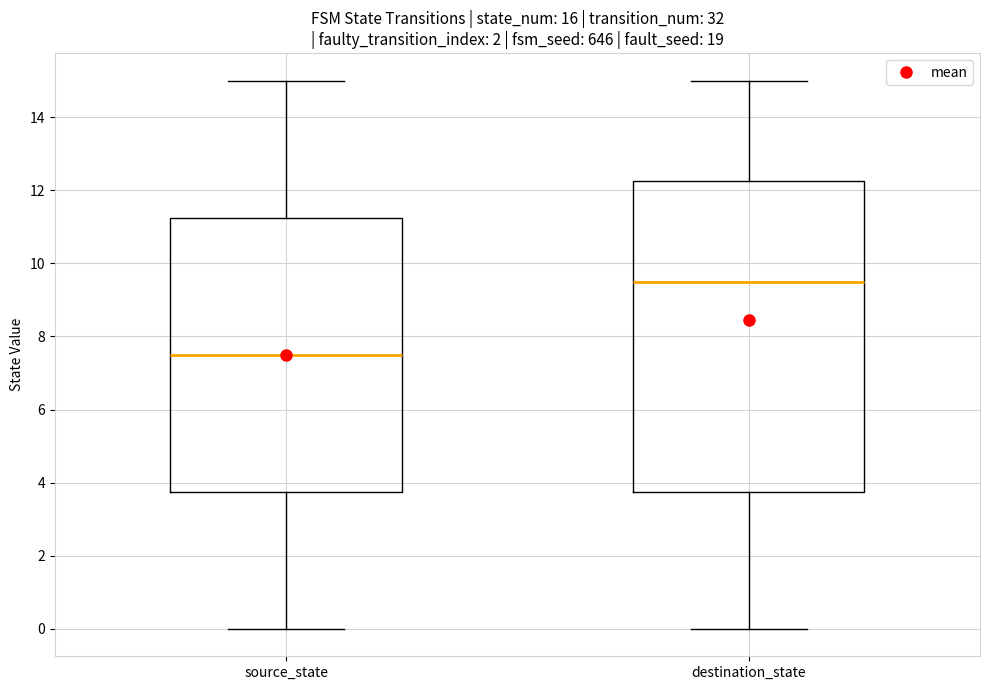

Comparing the boxes themselves (not the whiskers), which one is the tallest?

destination_state